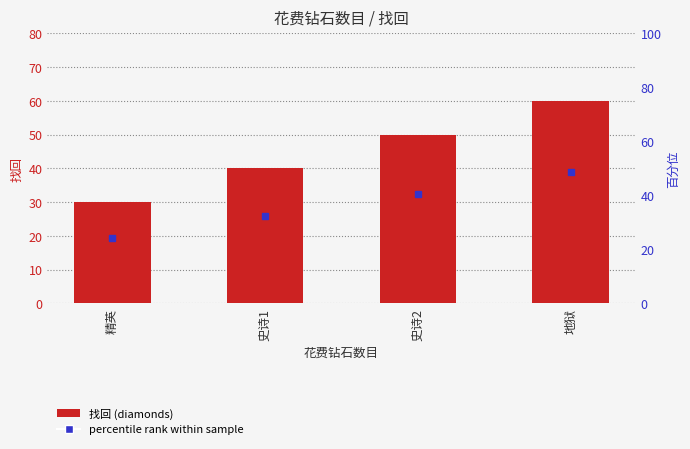

What position from the right is 地狱?

1